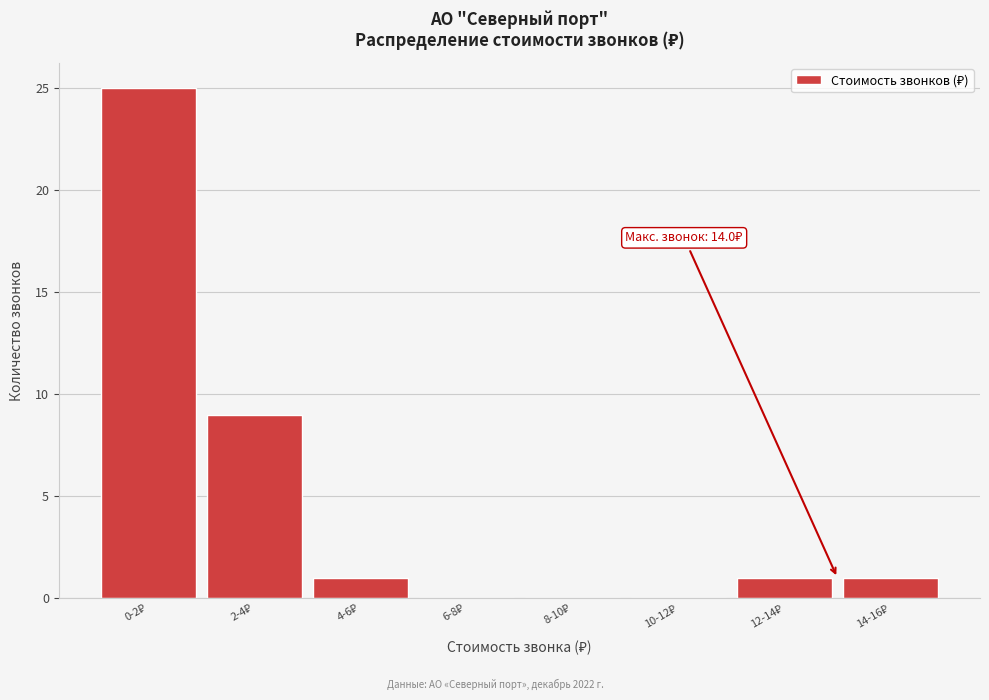

What is the maximum value shown in the chart?

25